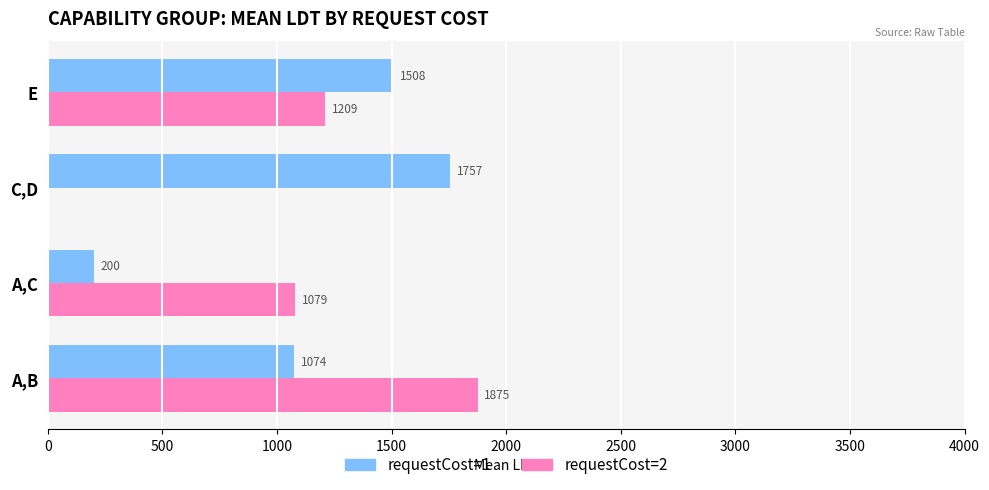

Between A,C and C,D, which series saw the biggest shift?

requestCost=1